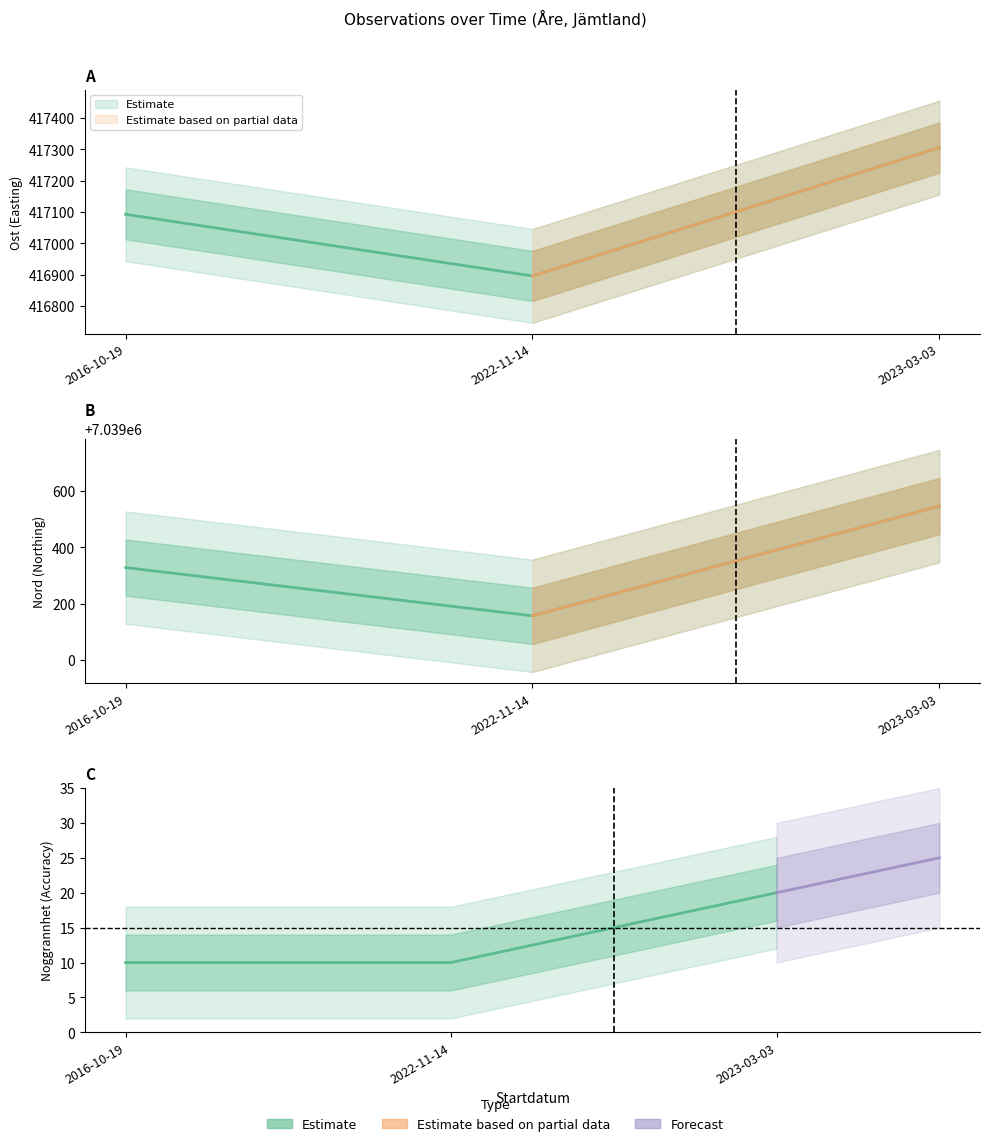

What is the minimum value shown in the chart?

416895.6